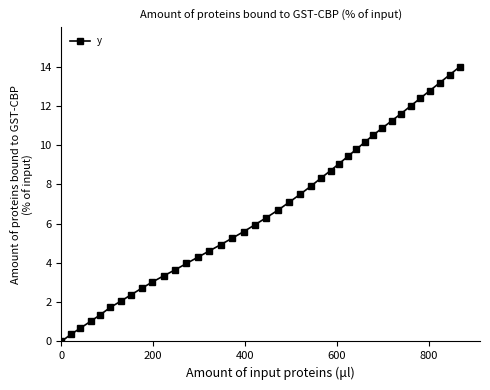

What is the greatest value displayed?

14.0